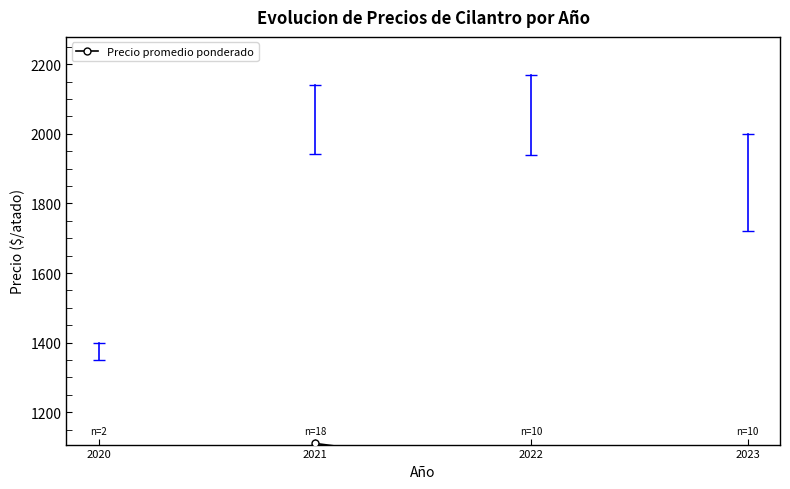

What is the change in value from 2021 to 2023?

-132.9